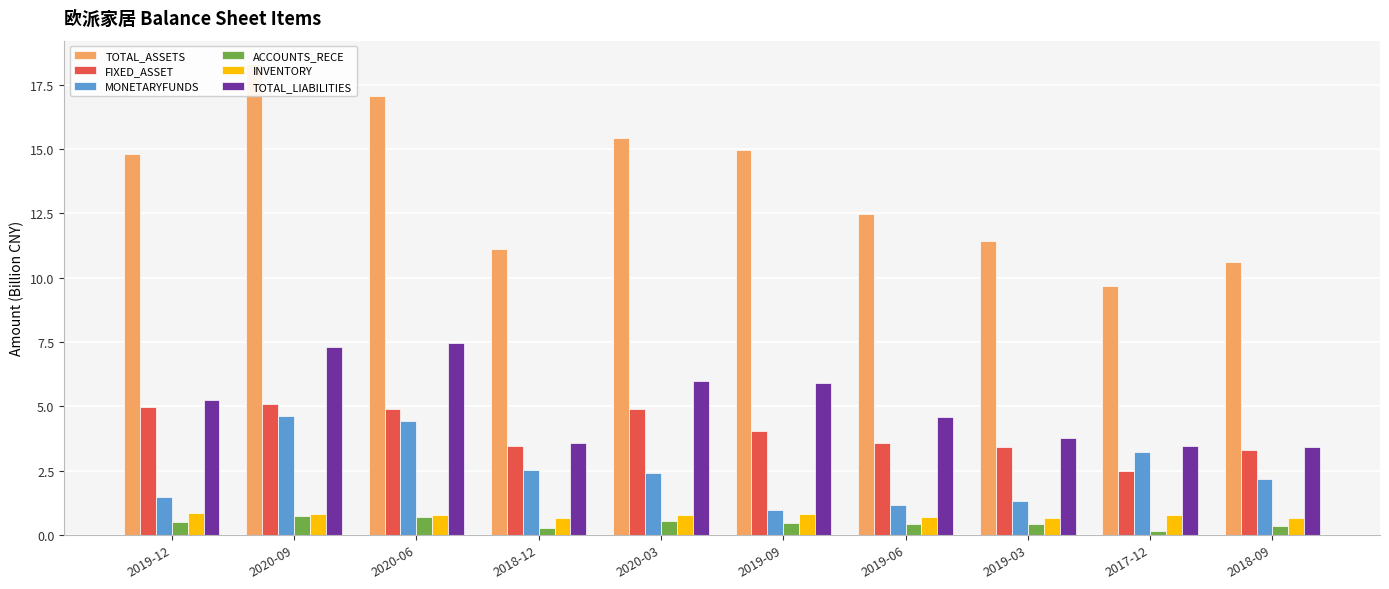

What value does the FIXED_ASSET series have at 2019-09?

4.0